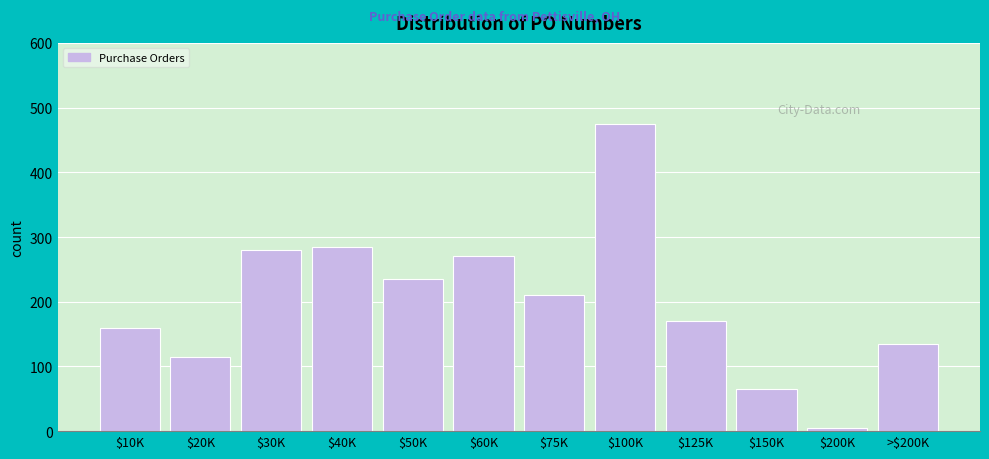

Reading right to left, extract all data points from this chart.

135	5	65	170	475	210	270	235	285	280	115	160